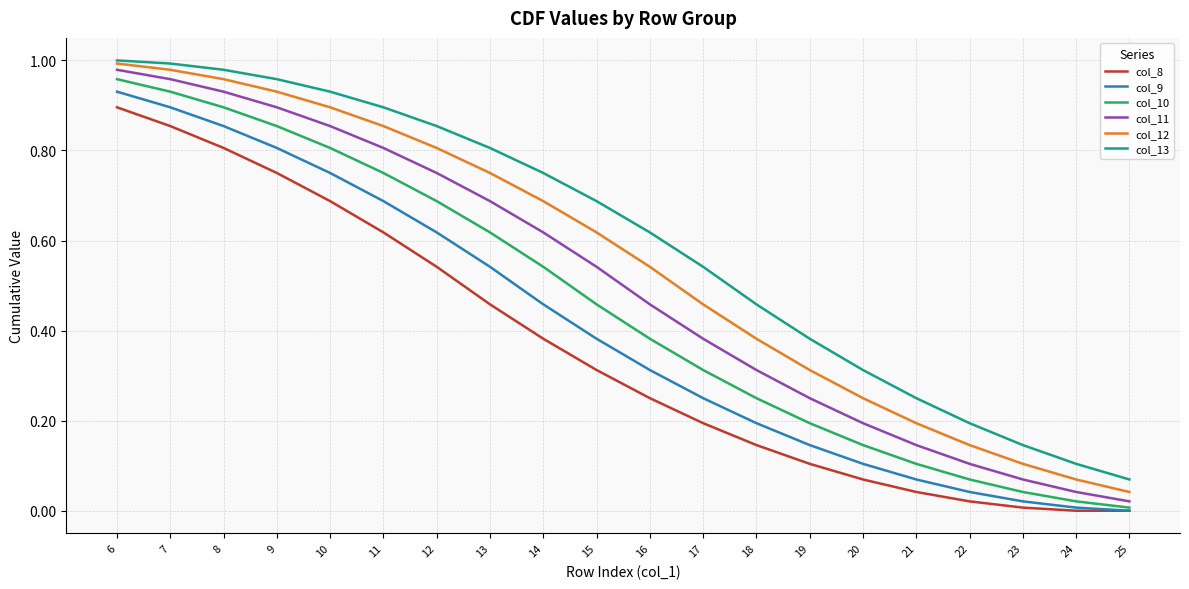

True or false: col_10 has a value of 0.3 at 11.

False